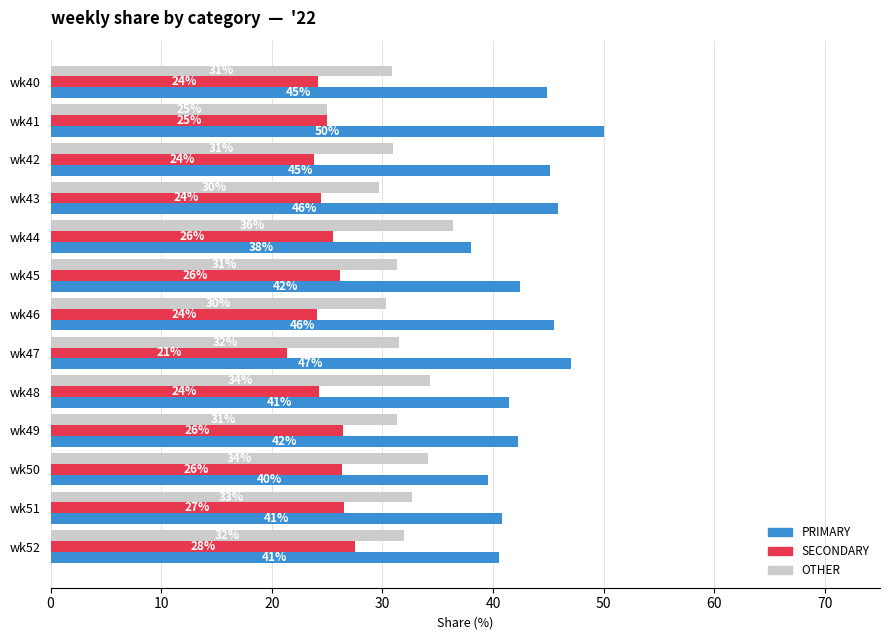

What is the total value across all series at wk40?

100.0